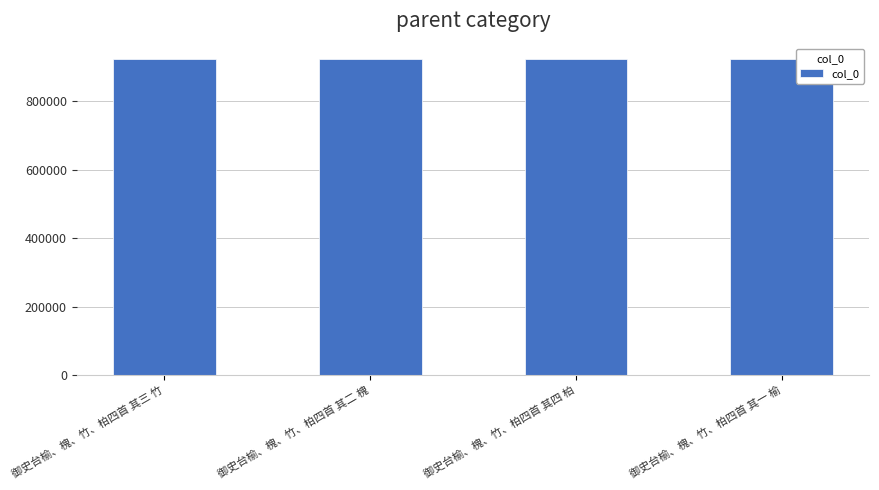

What is the approximate value at 御史台榆、槐、竹、柏四首 其四 柏?

921114